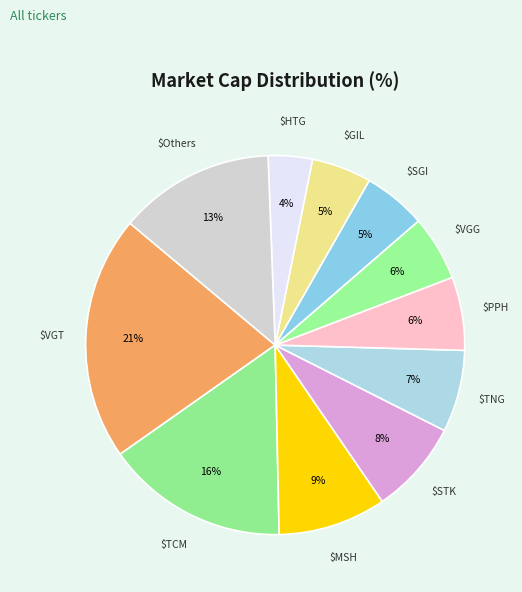

Count the number of slices in the pie.

11